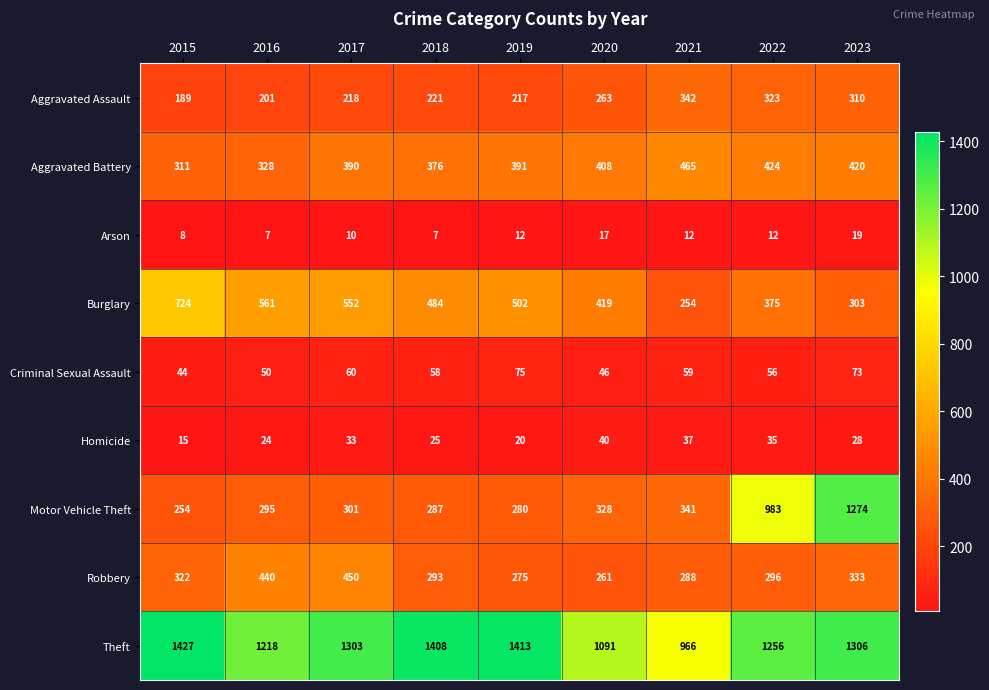

What is the smallest value displayed?

7